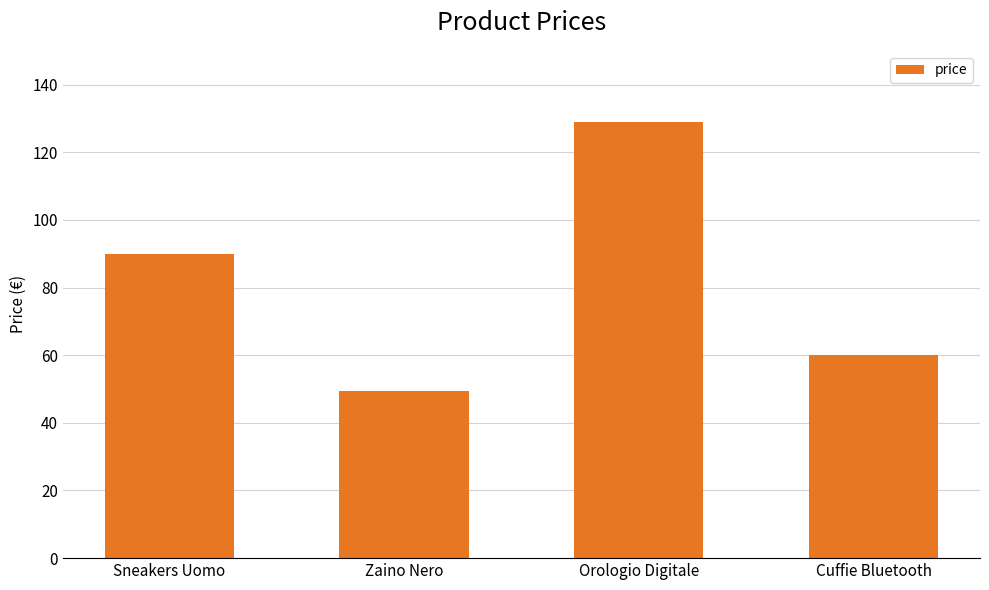

At which category does the chart reach its minimum across all series?

Zaino Nero